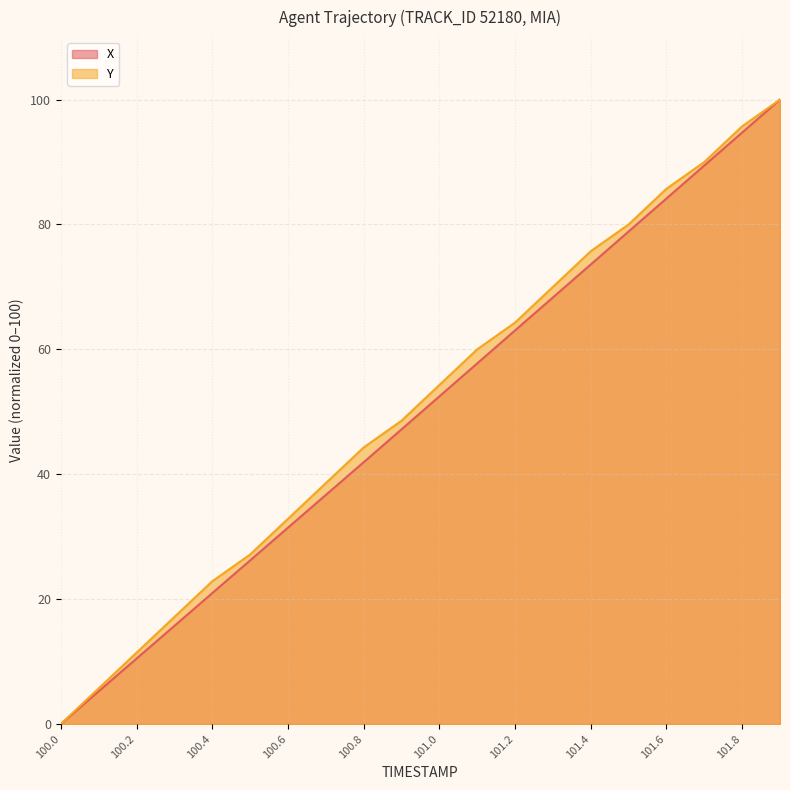

At which category is the sum across all series the highest?

101.9